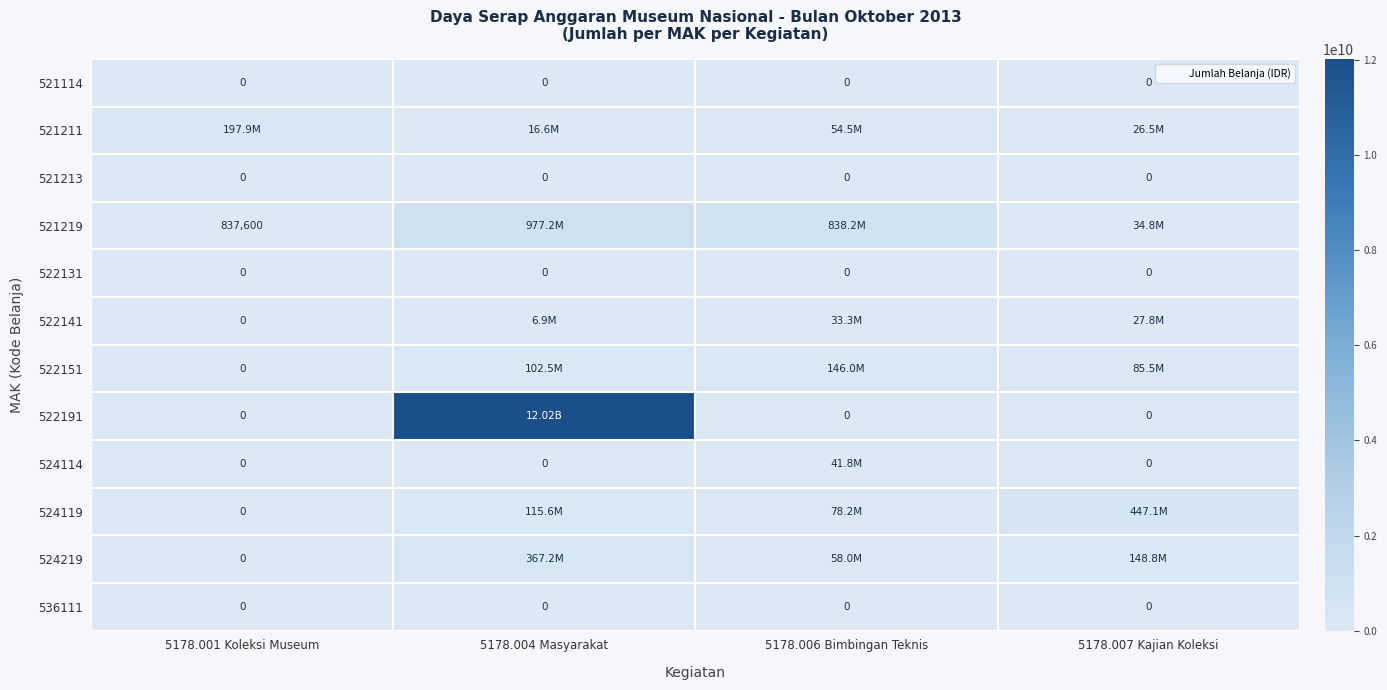

What is the difference between the highest and lowest values at 5178.006 Bimbingan Teknis?

838241080